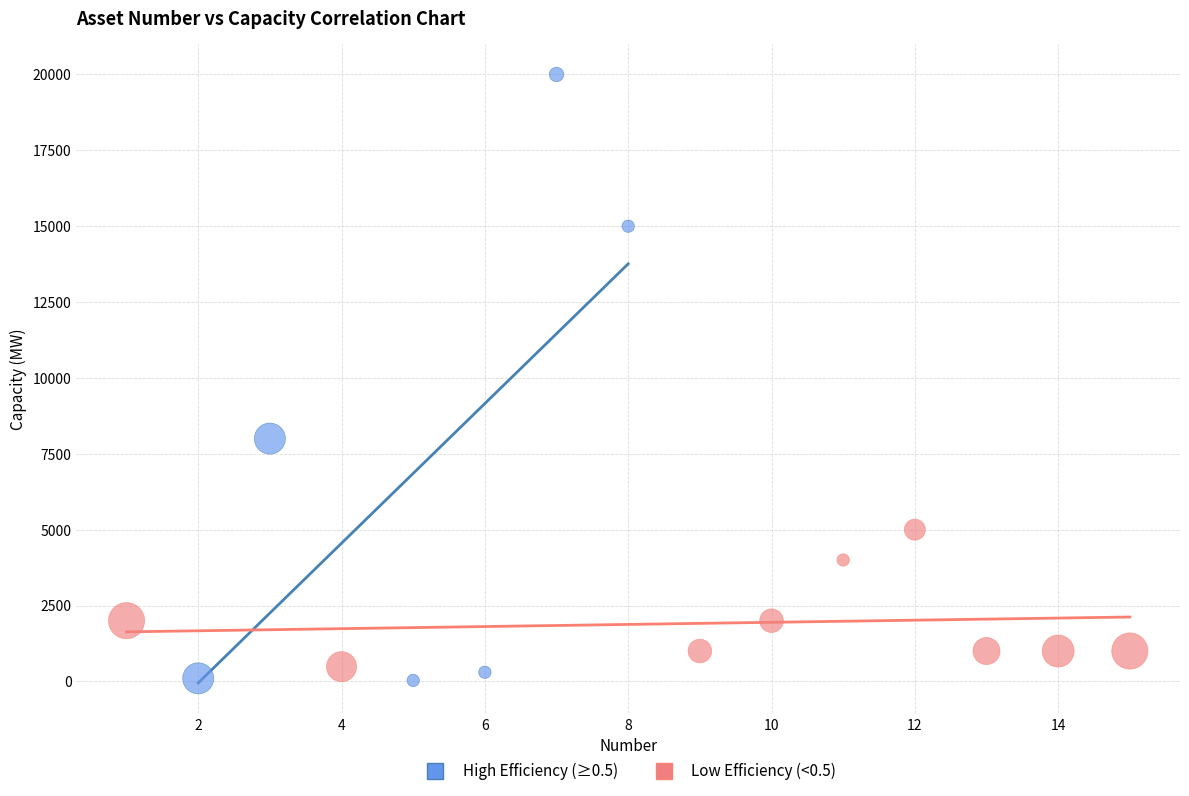

Which series contains the lowest Y value?

High Efficiency (≥0.5)